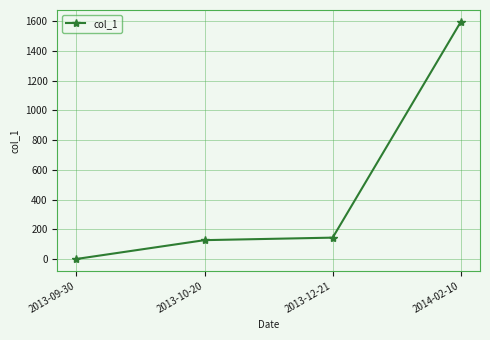

Approximately how many times larger is the value at 2013-12-21 compared to 2014-02-10?

0.1